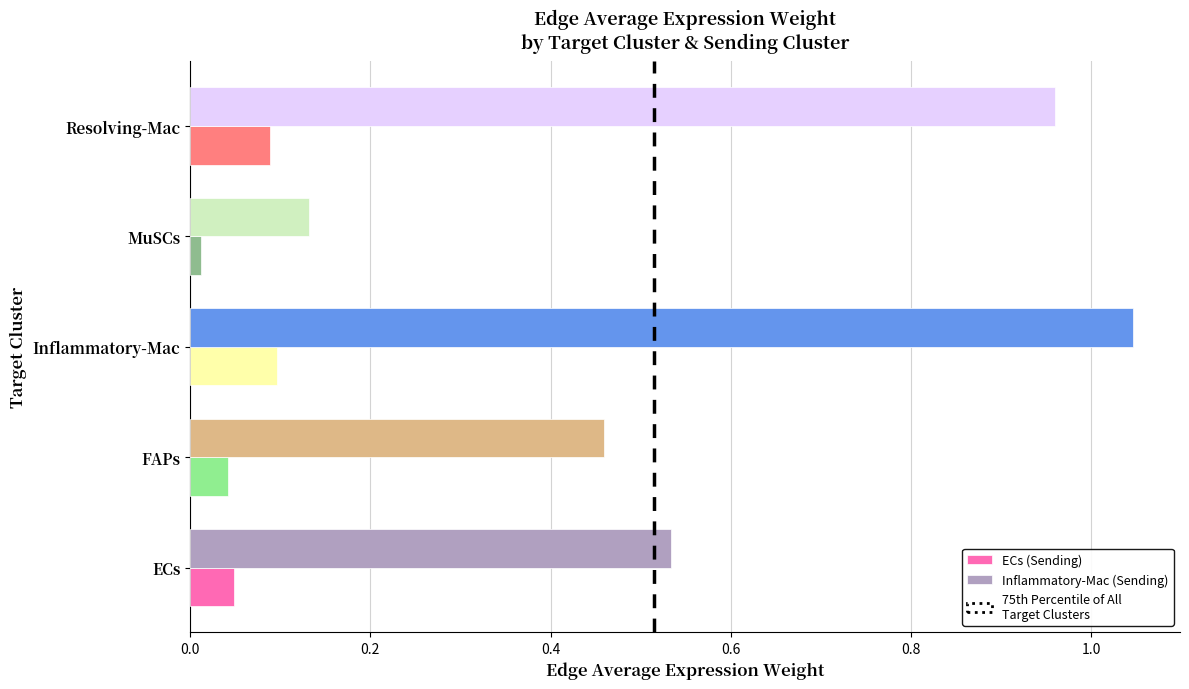

List the series in order of their overall mean, lowest first.

ECs (Sending), Inflammatory-Mac (Sending)